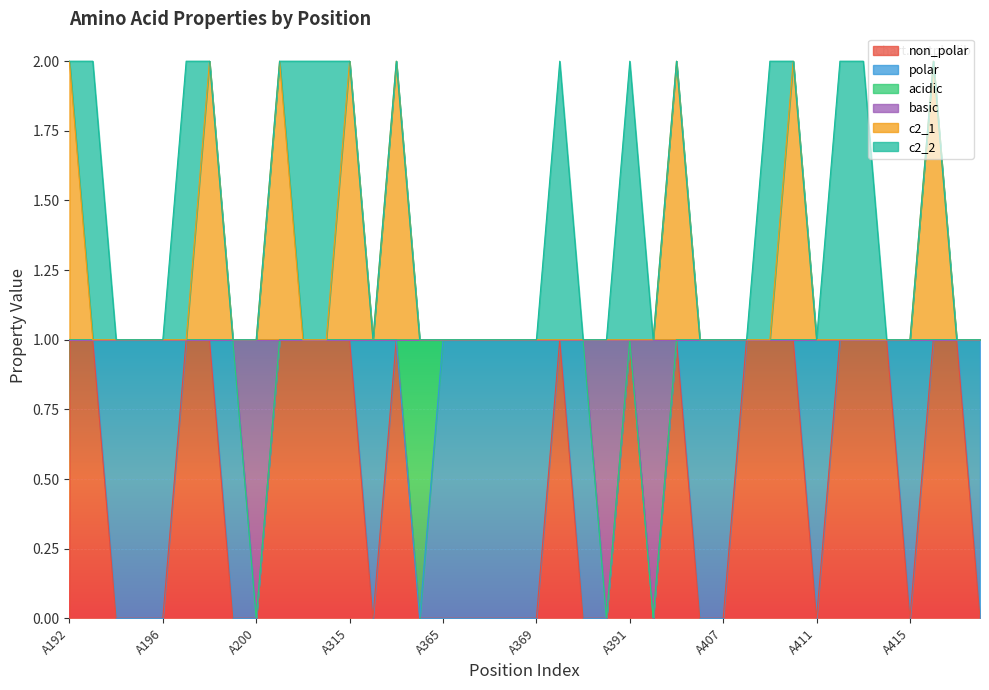

At which category does basic reach its first local valley?

A200